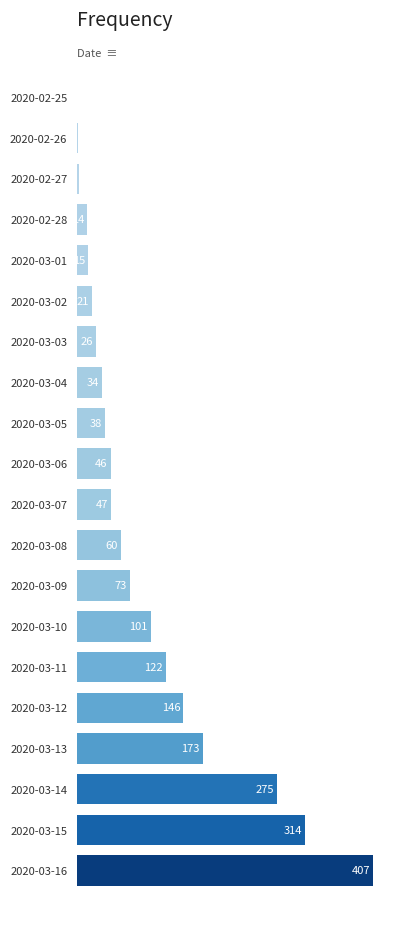

Which category has the highest value across all series?

2020-03-16